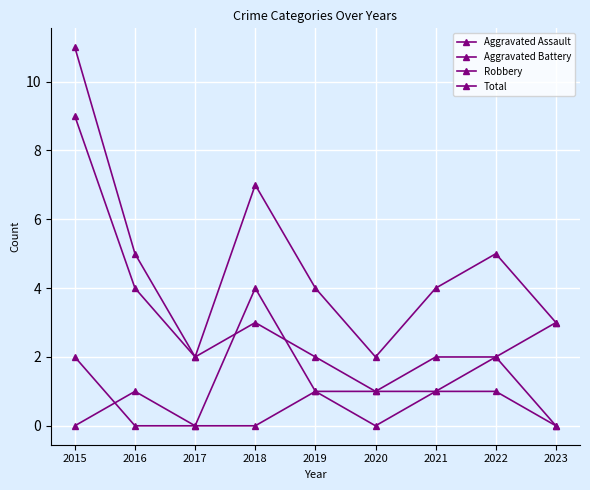

At how many categories does at least one series exceed 8?

1